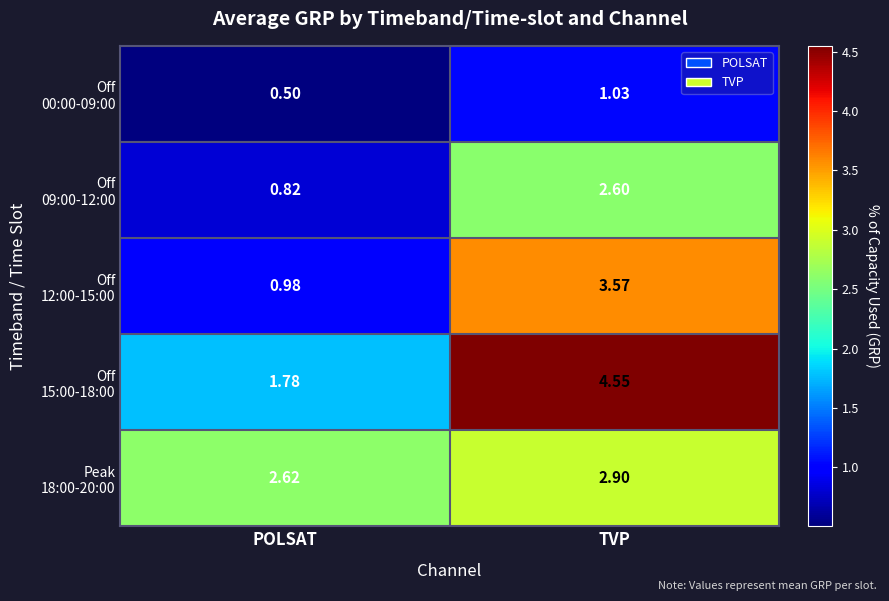

Which label corresponds to the smallest value in the chart?

POLSAT